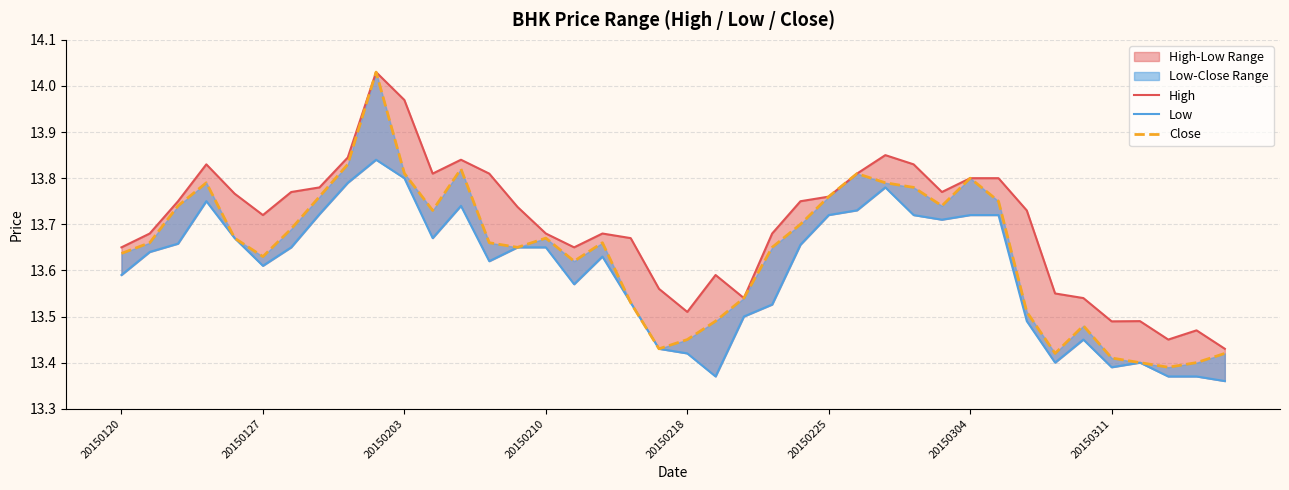

Reading left to right, list all the values displayed in this chart.

High: 13.7	13.7	13.8	13.8	13.8	13.7	13.8	13.8	13.8	14.0	14.0	13.8	13.8	13.8	13.7	13.7	13.7	13.7	13.7	13.6	13.5	13.6	13.5	13.7	13.8	13.8	13.8	13.8	13.8	13.8	13.8	13.8	13.7	13.6	13.5	13.5	13.5	13.4	13.5	13.4
Low: 13.6	13.6	13.7	13.8	13.7	13.6	13.7	13.7	13.8	13.8	13.8	13.7	13.7	13.6	13.7	13.7	13.6	13.6	13.5	13.4	13.4	13.4	13.5	13.5	13.7	13.7	13.7	13.8	13.7	13.7	13.7	13.7	13.5	13.4	13.4	13.4	13.4	13.4	13.4	13.4
Close: 13.6	13.7	13.7	13.8	13.7	13.6	13.7	13.8	13.8	14.0	13.8	13.7	13.8	13.7	13.7	13.7	13.6	13.7	13.5	13.4	13.4	13.5	13.5	13.7	13.7	13.8	13.8	13.8	13.8	13.7	13.8	13.8	13.5	13.4	13.5	13.4	13.4	13.4	13.4	13.4